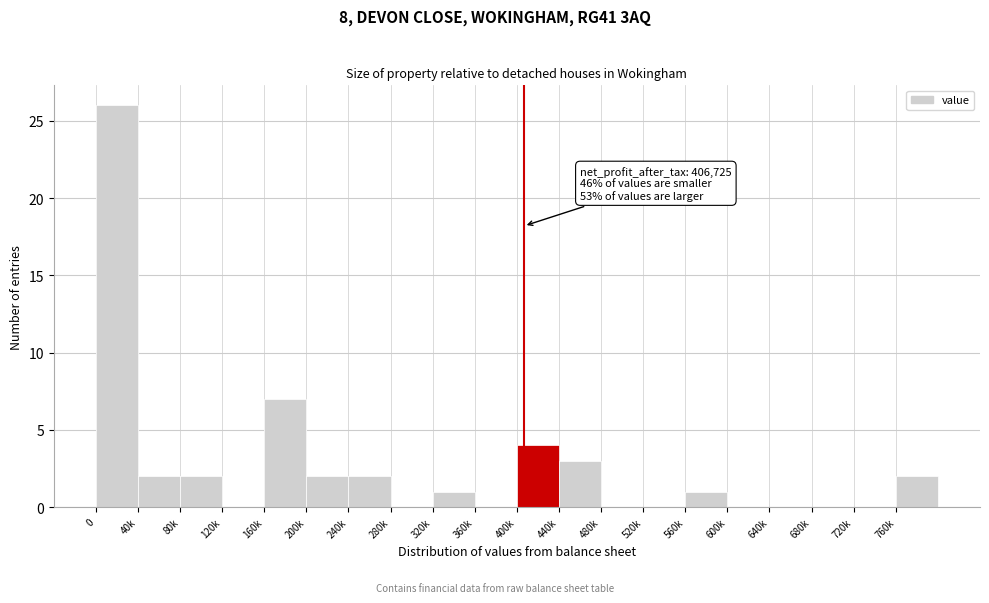

Reading left to right, list all the values displayed in this chart.

0=26	40k=2	80k=2	120k=0	160k=7	200k=2	240k=2	280k=0	320k=1	360k=0	400k=4	440k=3	480k=0	520k=0	560k=1	600k=0	640k=0	680k=0	720k=0	760k=2